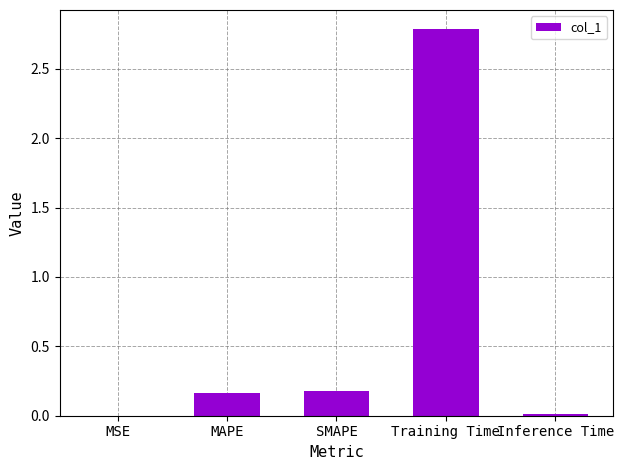

What is the sum of the values at MAPE and SMAPE?

0.3